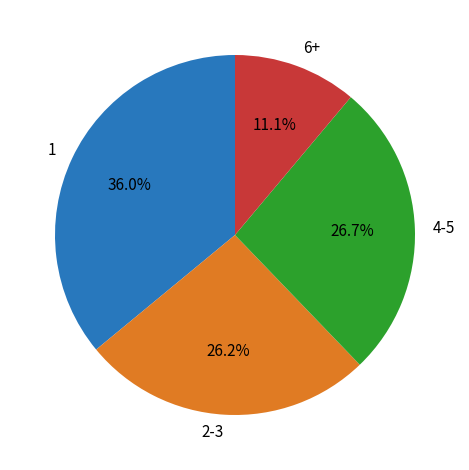

Count the number of slices in the pie.

4